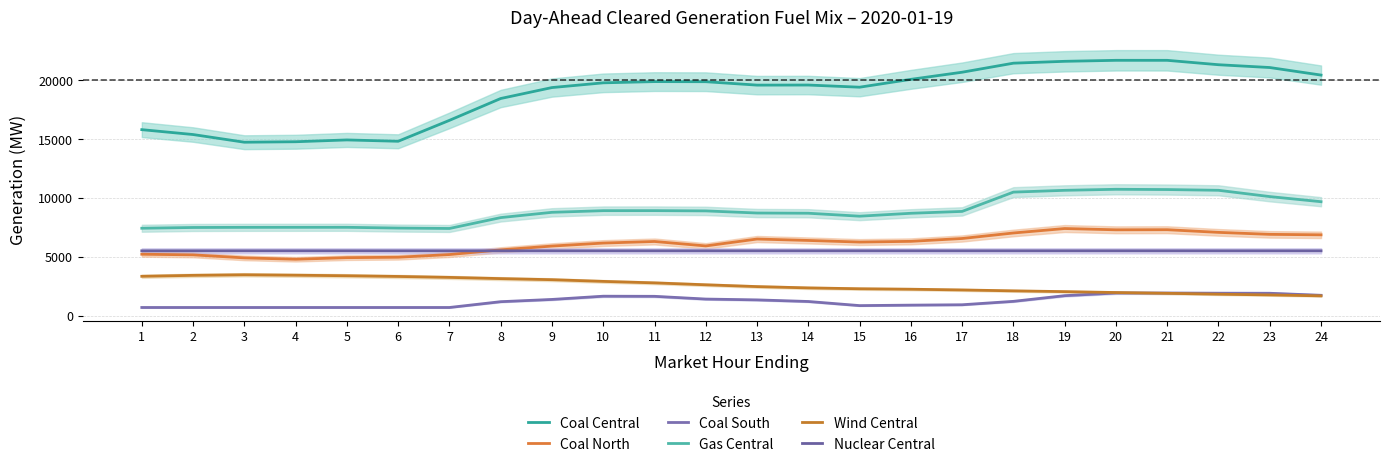

Is the value of Coal South at 16 greater than the value of Wind Central at 22?

No